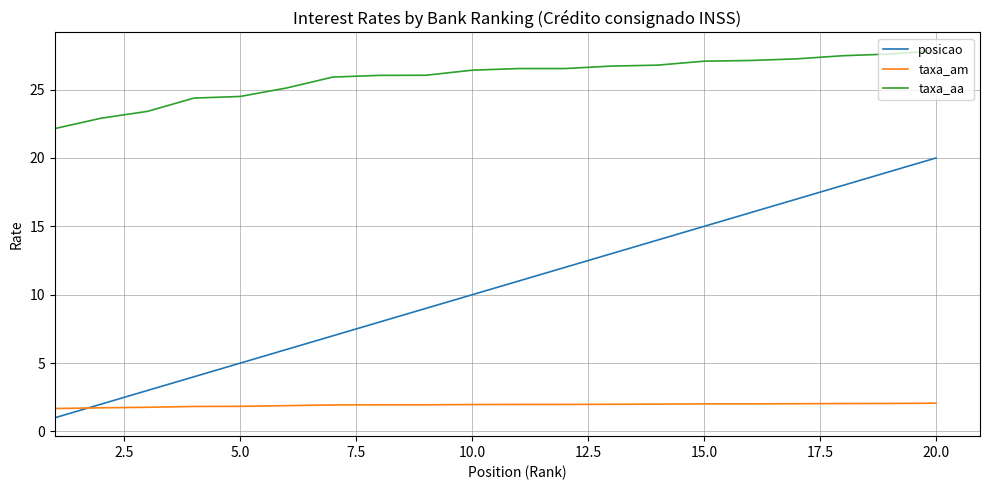

True or false: taxa_am and taxa_aa cross at least once.

False